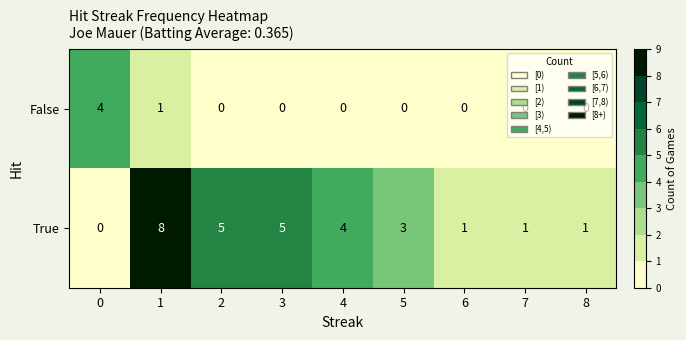

At which category is the sum across all series the highest?

1